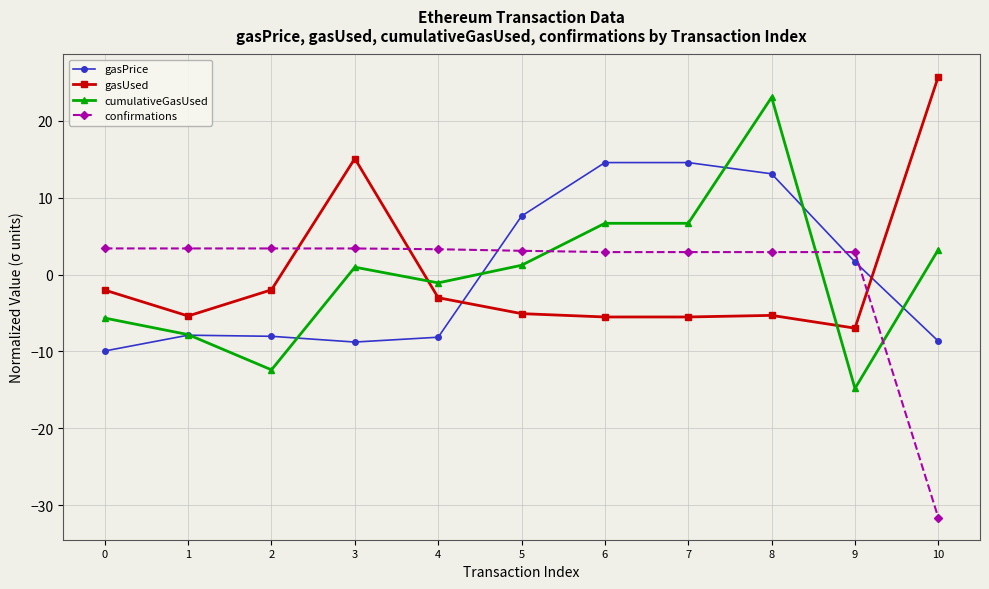

Does the chart display data point markers on the line(s)?

Yes